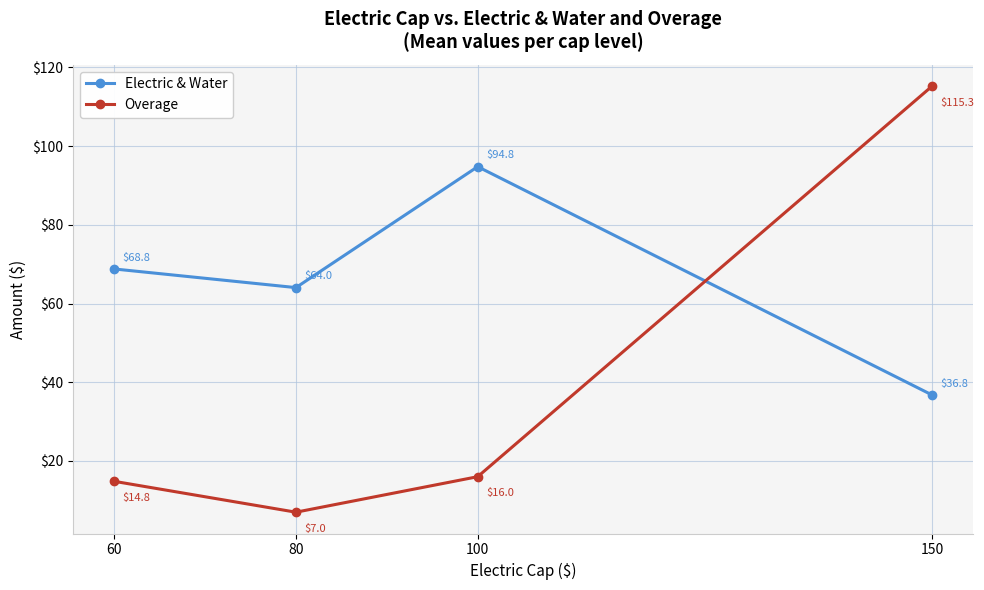

What are all the series names shown in the legend?

Electric & Water, Overage